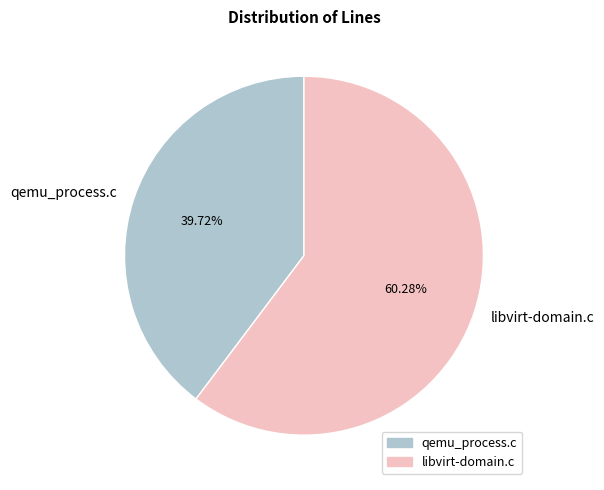

Approximately how many times larger is the value at libvirt-domain.c compared to qemu_process.c?

1.5